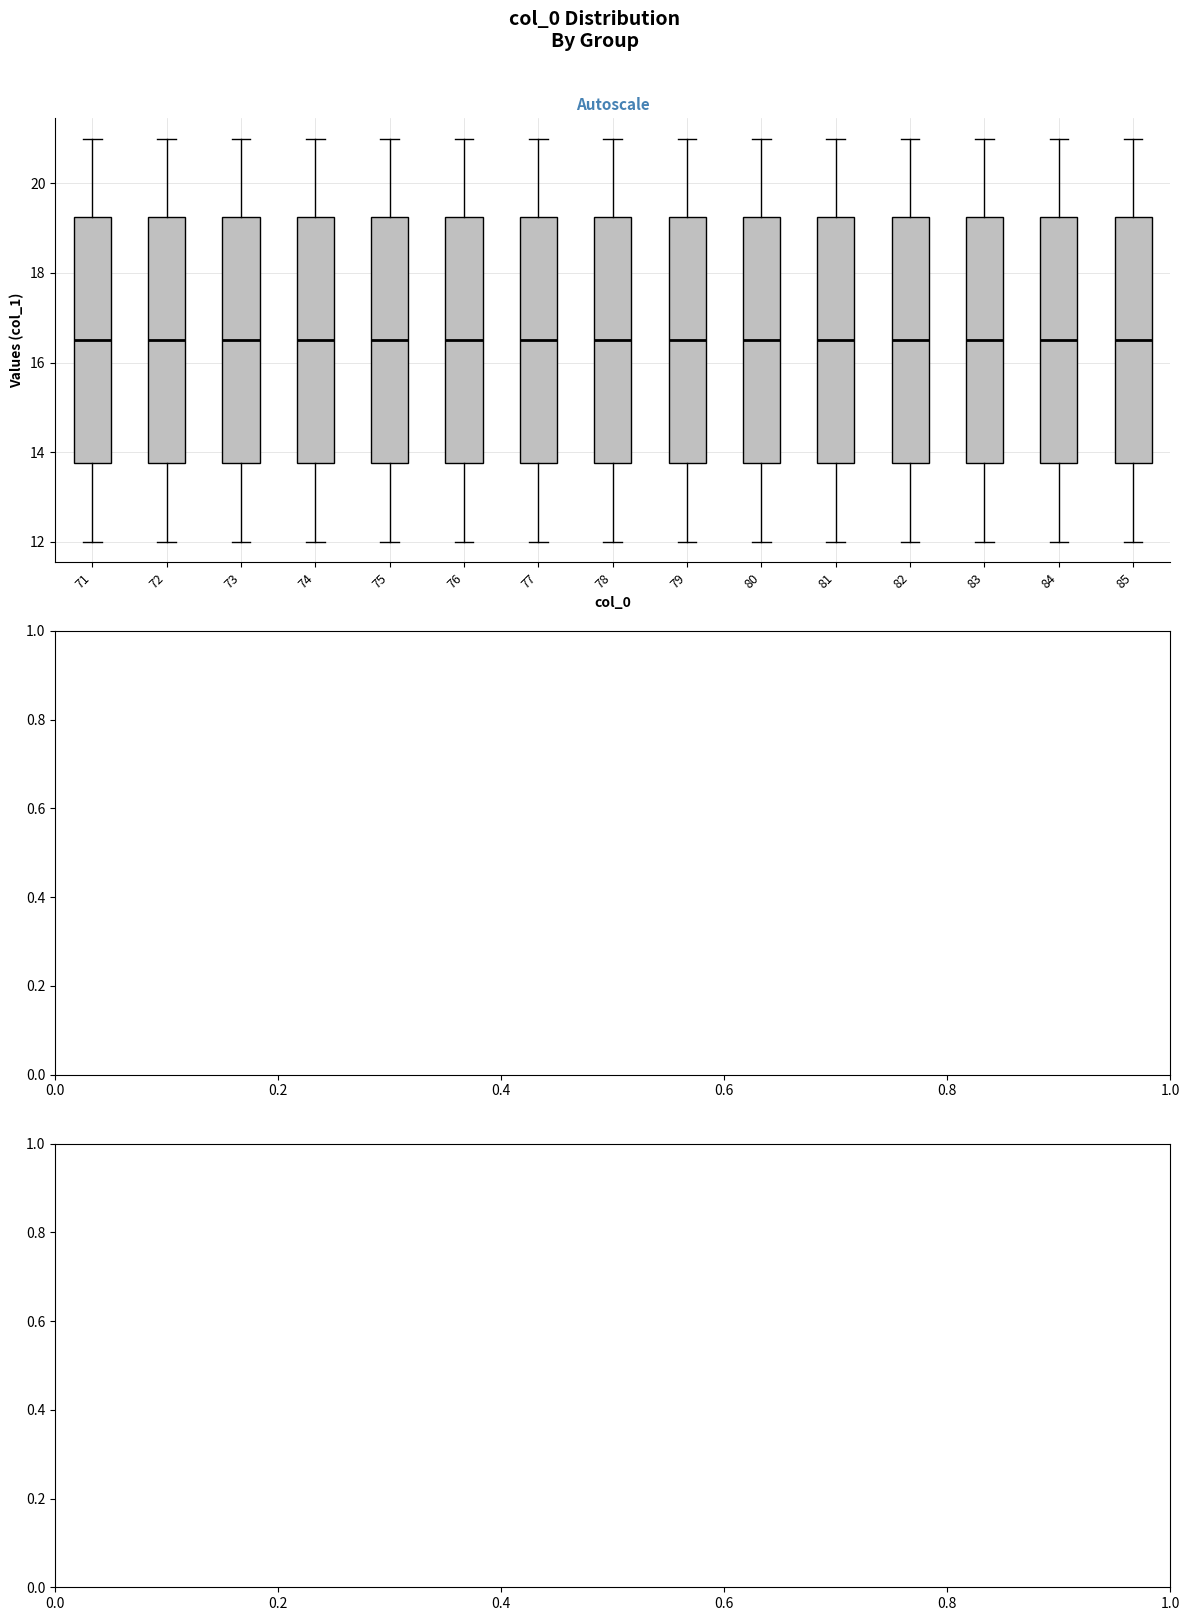

Reading left to right, read every box against the y-axis: the position of its median line, the range the box covers, and the ends of its whiskers. The values are not printed on the chart, so give them approximately, as read against the axis.

71: median 16.6, box 13.8 to 19.2, whiskers 12.0 to 21.0
72: median 16.6, box 13.8 to 19.2, whiskers 12.0 to 21.0
73: median 16.6, box 13.8 to 19.2, whiskers 12.0 to 21.0
74: median 16.6, box 13.8 to 19.2, whiskers 12.0 to 21.0
75: median 16.6, box 13.8 to 19.2, whiskers 12.0 to 21.0
76: median 16.6, box 13.8 to 19.2, whiskers 12.0 to 21.0
77: median 16.6, box 13.8 to 19.2, whiskers 12.0 to 21.0
78: median 16.6, box 13.8 to 19.2, whiskers 12.0 to 21.0
79: median 16.6, box 13.8 to 19.2, whiskers 12.0 to 21.0
80: median 16.6, box 13.8 to 19.2, whiskers 12.0 to 21.0
81: median 16.6, box 13.8 to 19.2, whiskers 12.0 to 21.0
82: median 16.6, box 13.8 to 19.2, whiskers 12.0 to 21.0
83: median 16.6, box 13.8 to 19.2, whiskers 12.0 to 21.0
84: median 16.6, box 13.8 to 19.2, whiskers 12.0 to 21.0
85: median 16.6, box 13.8 to 19.2, whiskers 12.0 to 21.0